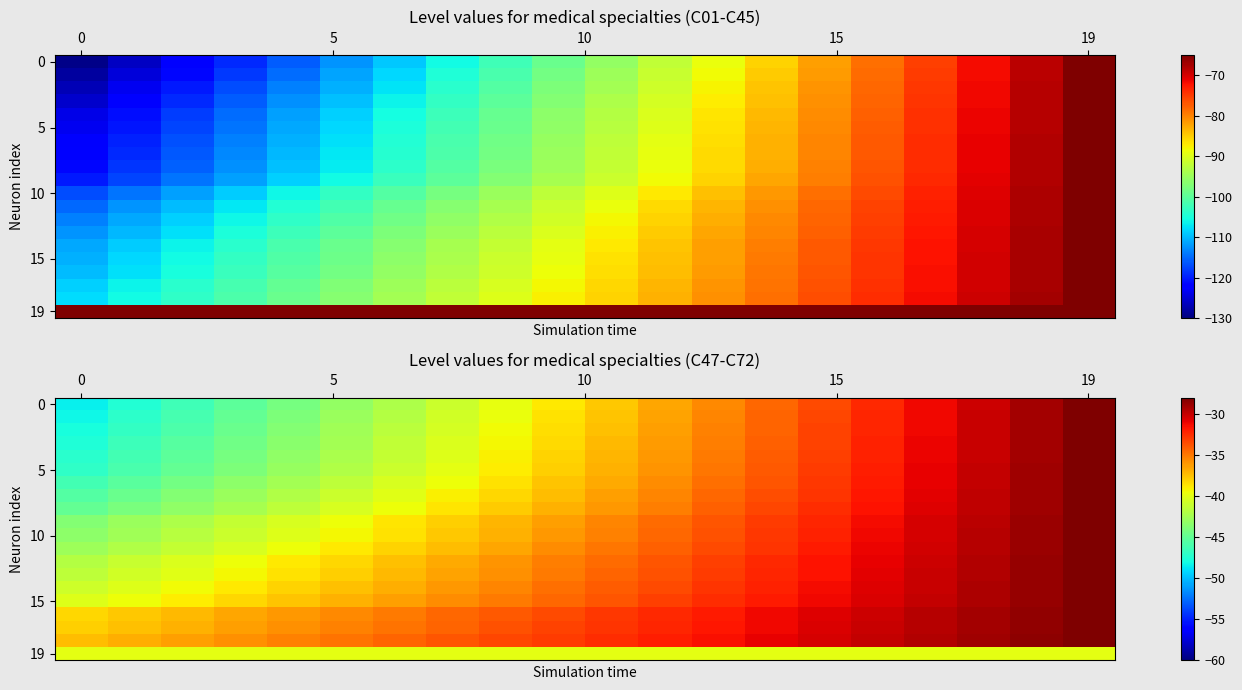

How many distinct data groups are displayed?

20